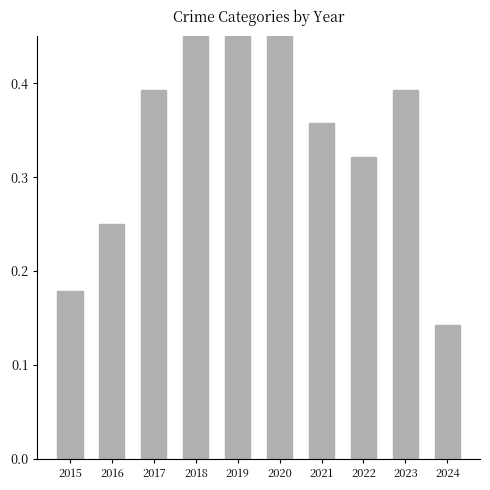

What is the average value?

0.4